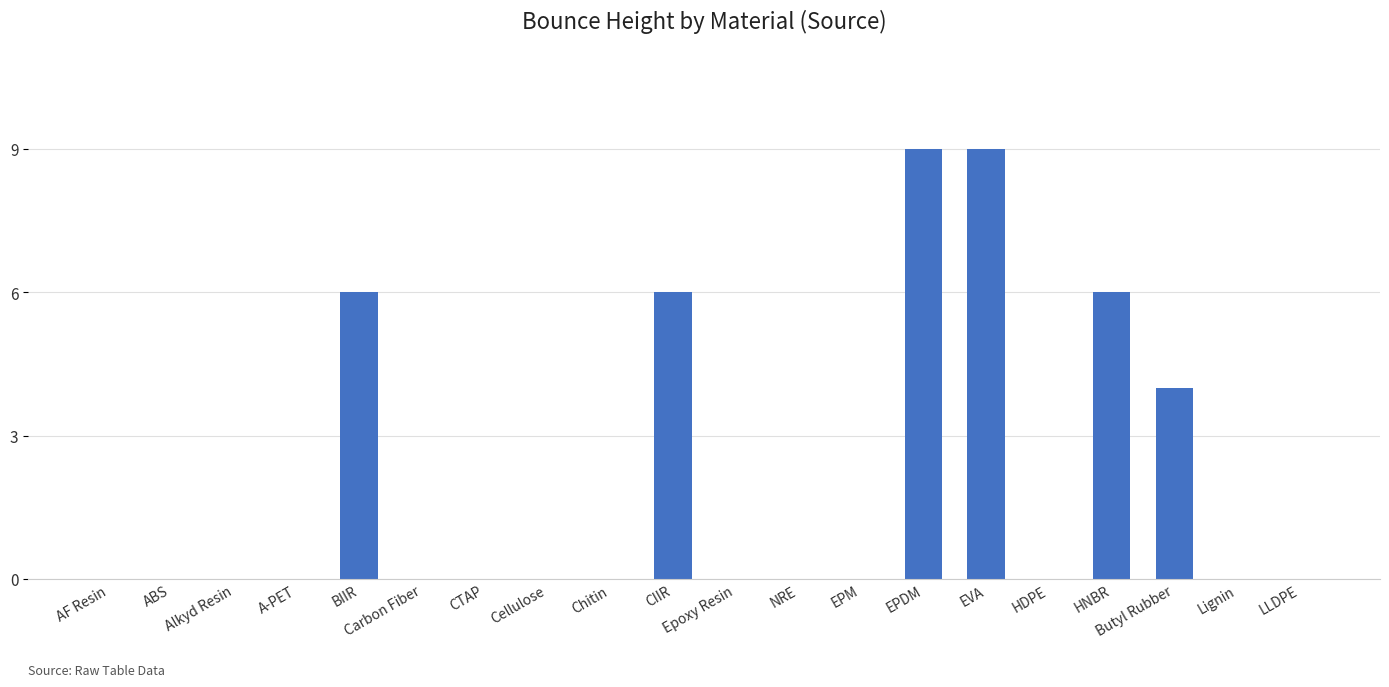

What is the change in value from HDPE to Butyl Rubber?

+4